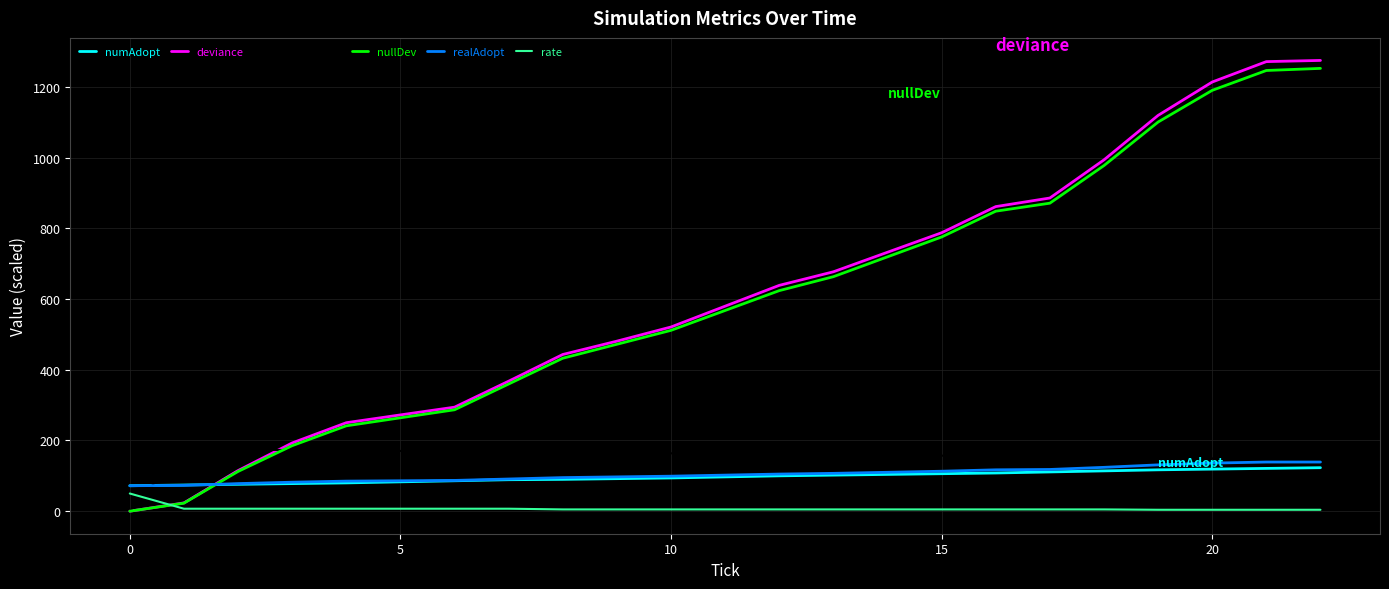

Which series has the widest spread of values?

deviance